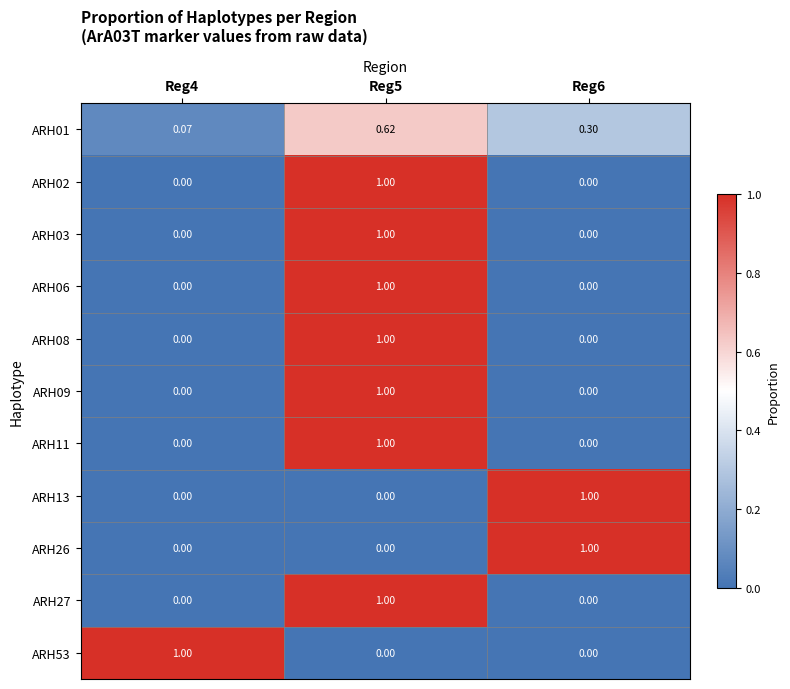

Is the value of ARH06 at Reg5 greater than the value of ARH01 at Reg4?

Yes